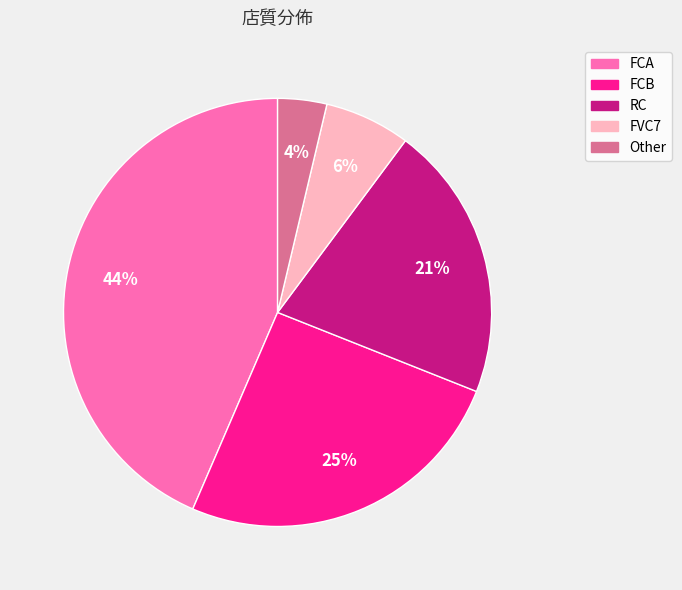

Which has a higher value, FCB or FVC7?

FCB